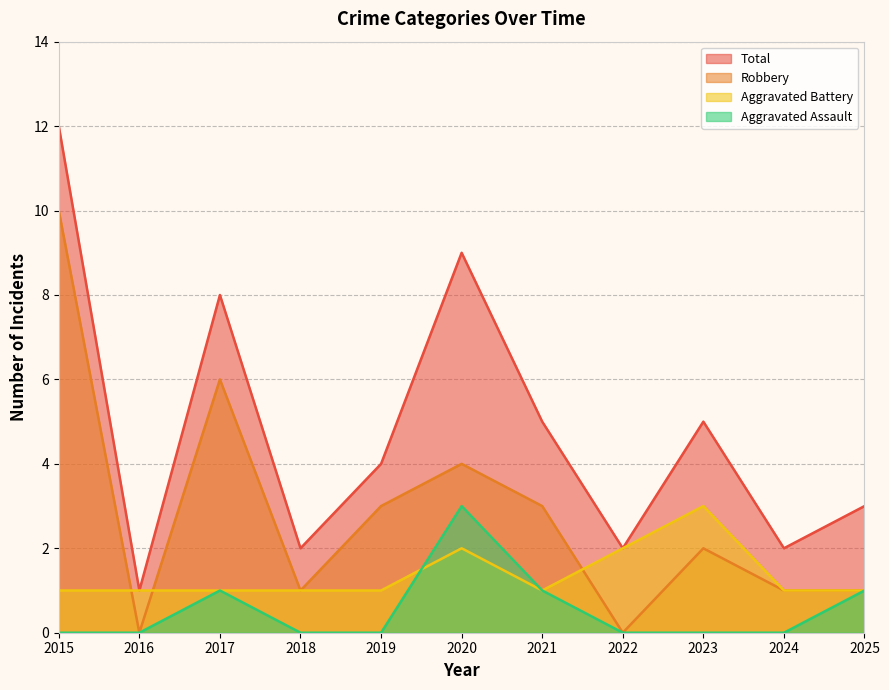

What is the sum of the Aggravated Assault values at 2016 and 2025?

1